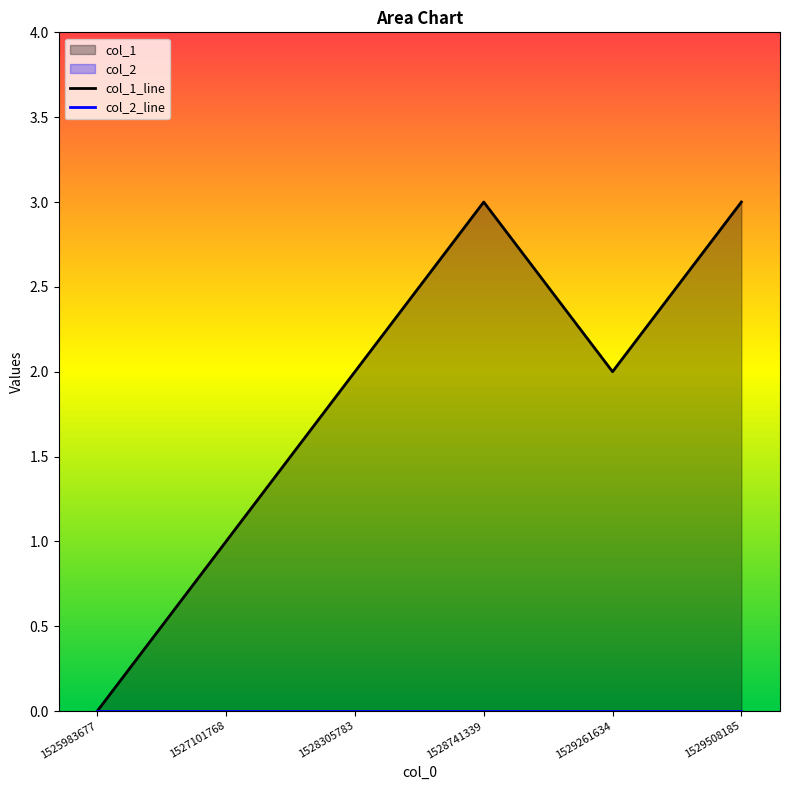

Is the value of col_2_line at 1525983677 greater than the value of col_1_line at 1529508185?

No